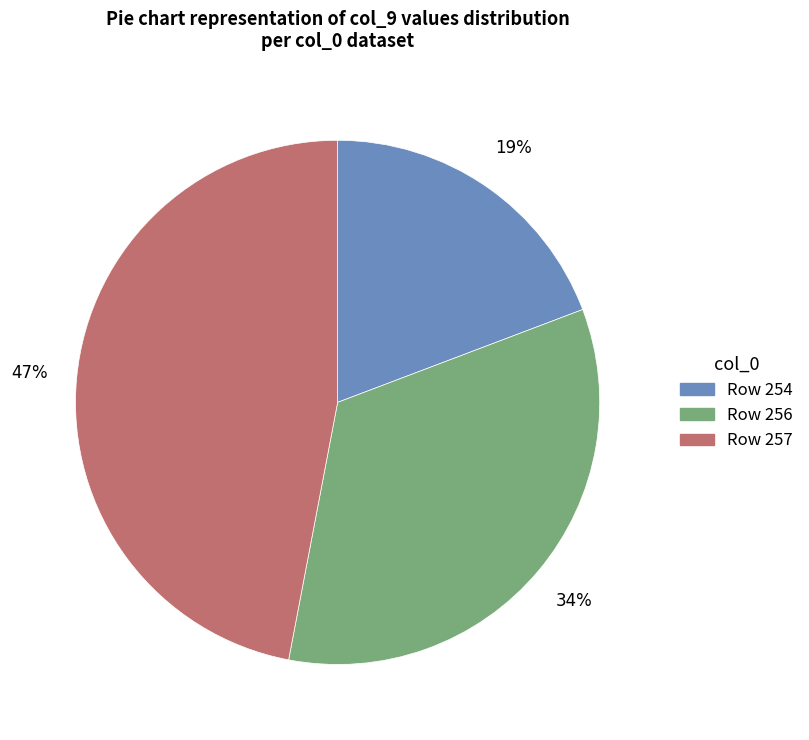

Is there any slice that represents more than half of the pie?

No